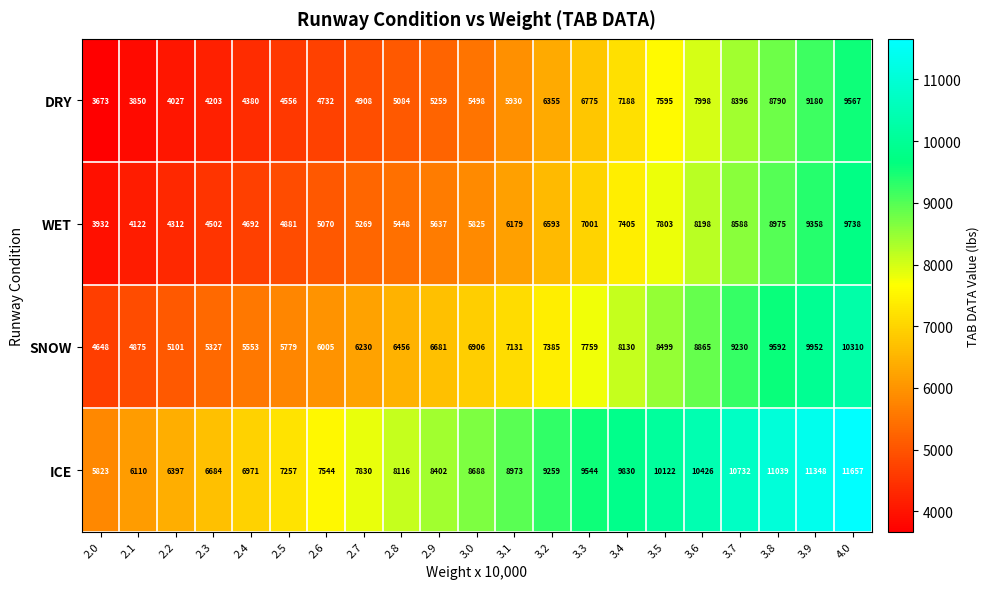

List the labels in order of DRY value, smallest first.

2.0, 2.1, 2.2, 2.3, 2.4, 2.5, 2.6, 2.7, 2.8, 2.9, 3.0, 3.1, 3.2, 3.3, 3.4, 3.5, 3.6, 3.7, 3.8, 3.9, 4.0